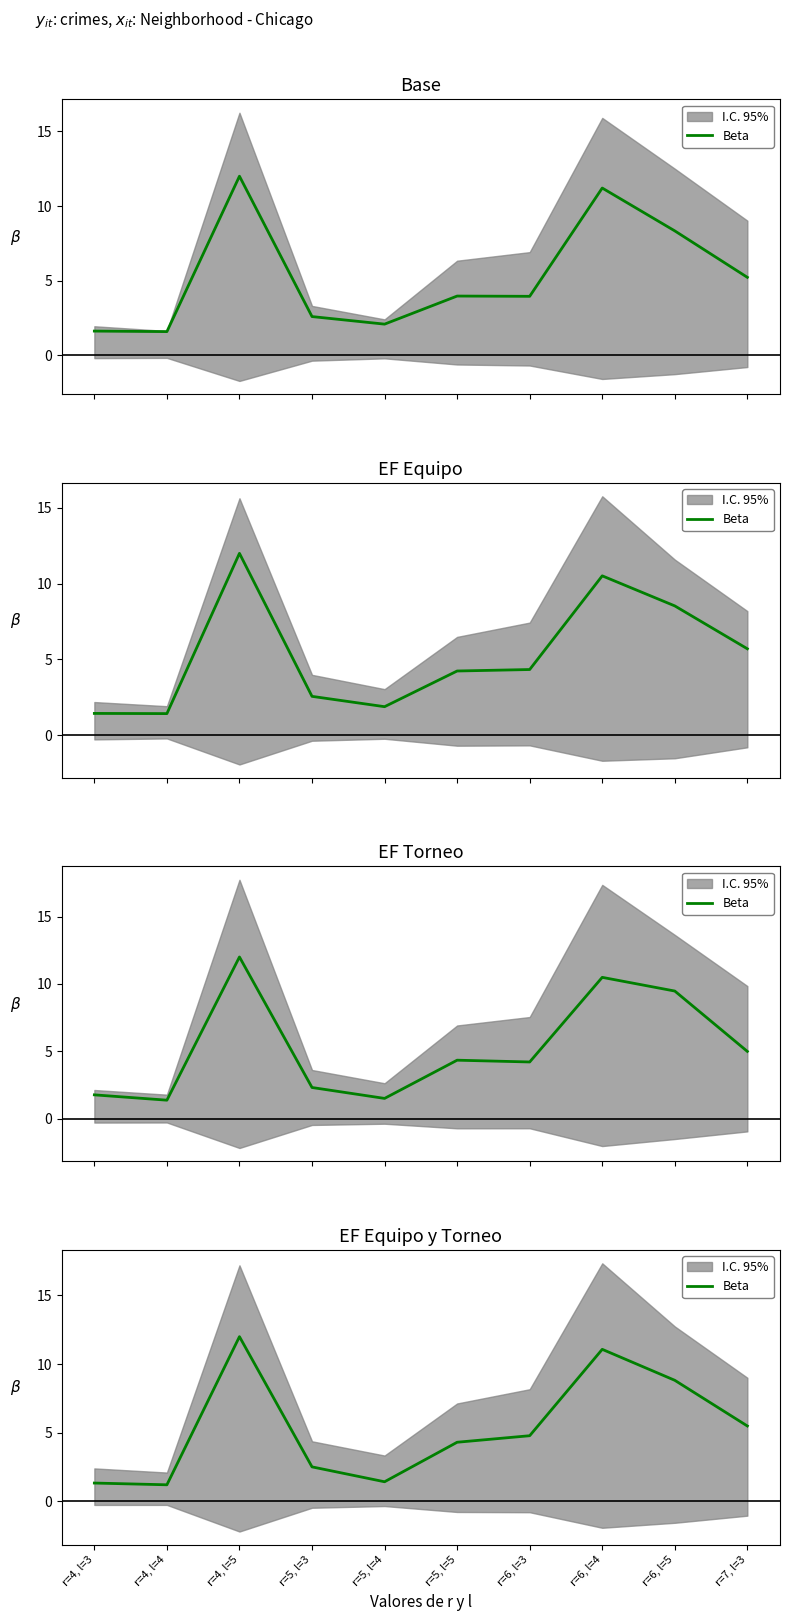

The chart shows a value of 8.0 at r=7, l=3. True or false?

False